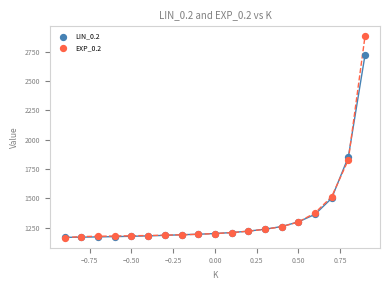

Across all series, what Y value is closest to 2022?

1851.6